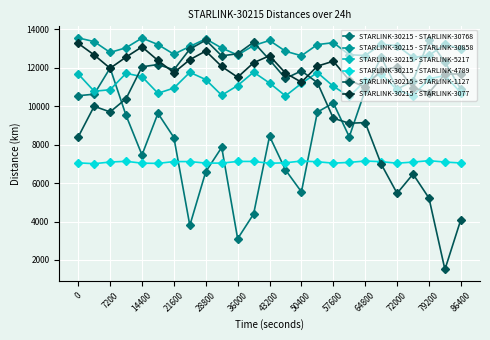

True or false: STARLINK-30215 - STARLINK-5217 and STARLINK-30215 - STARLINK-4789 intersect in this chart.

False